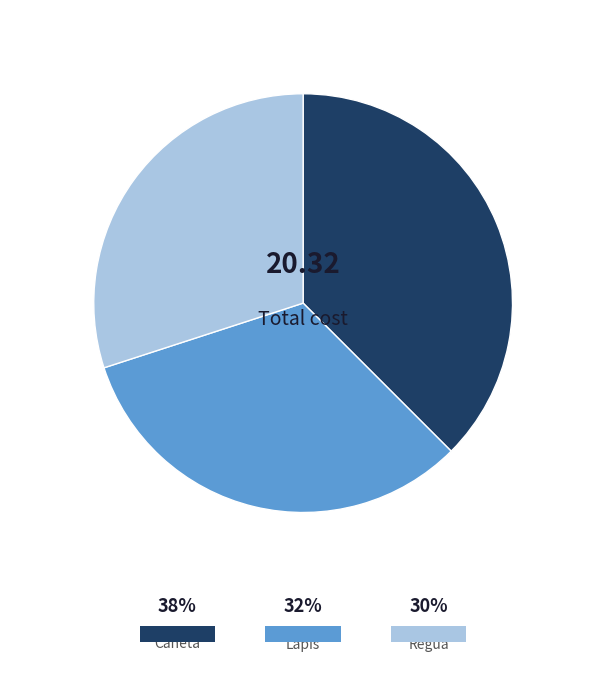

Does Régua represent more than half of the total?

No